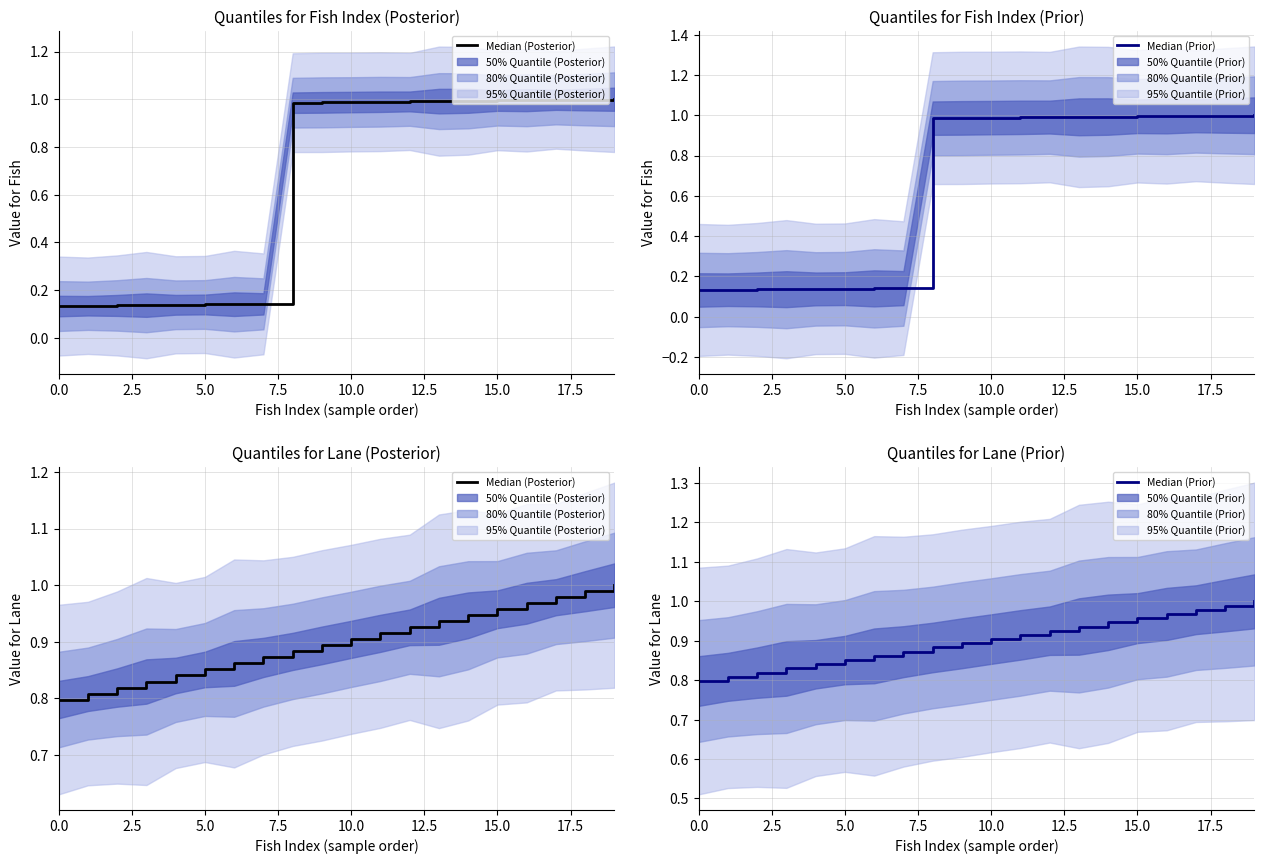

What position from the left is 15.0?

7